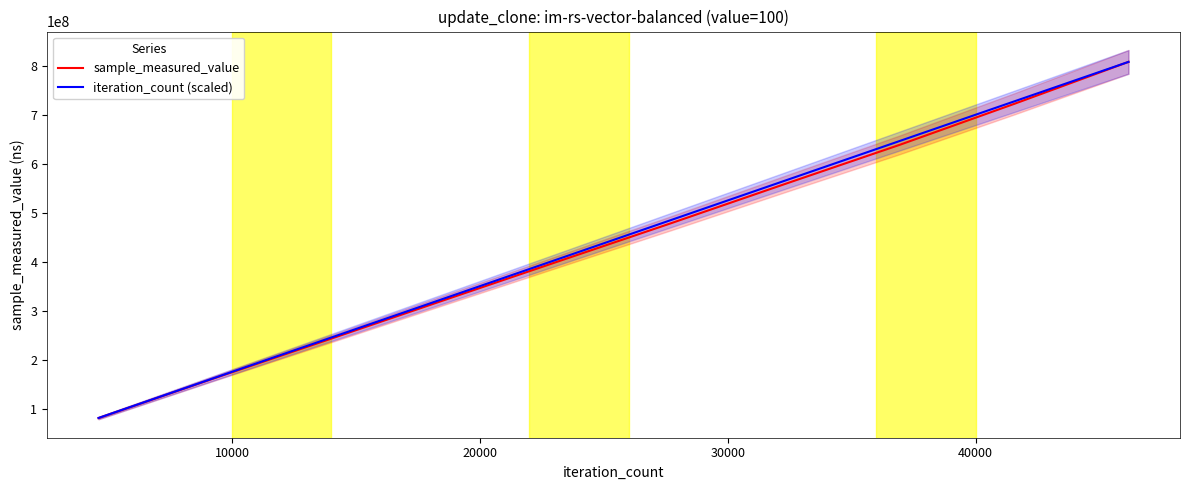

What is the highest value of the sample_measured_value series?

807882140.0